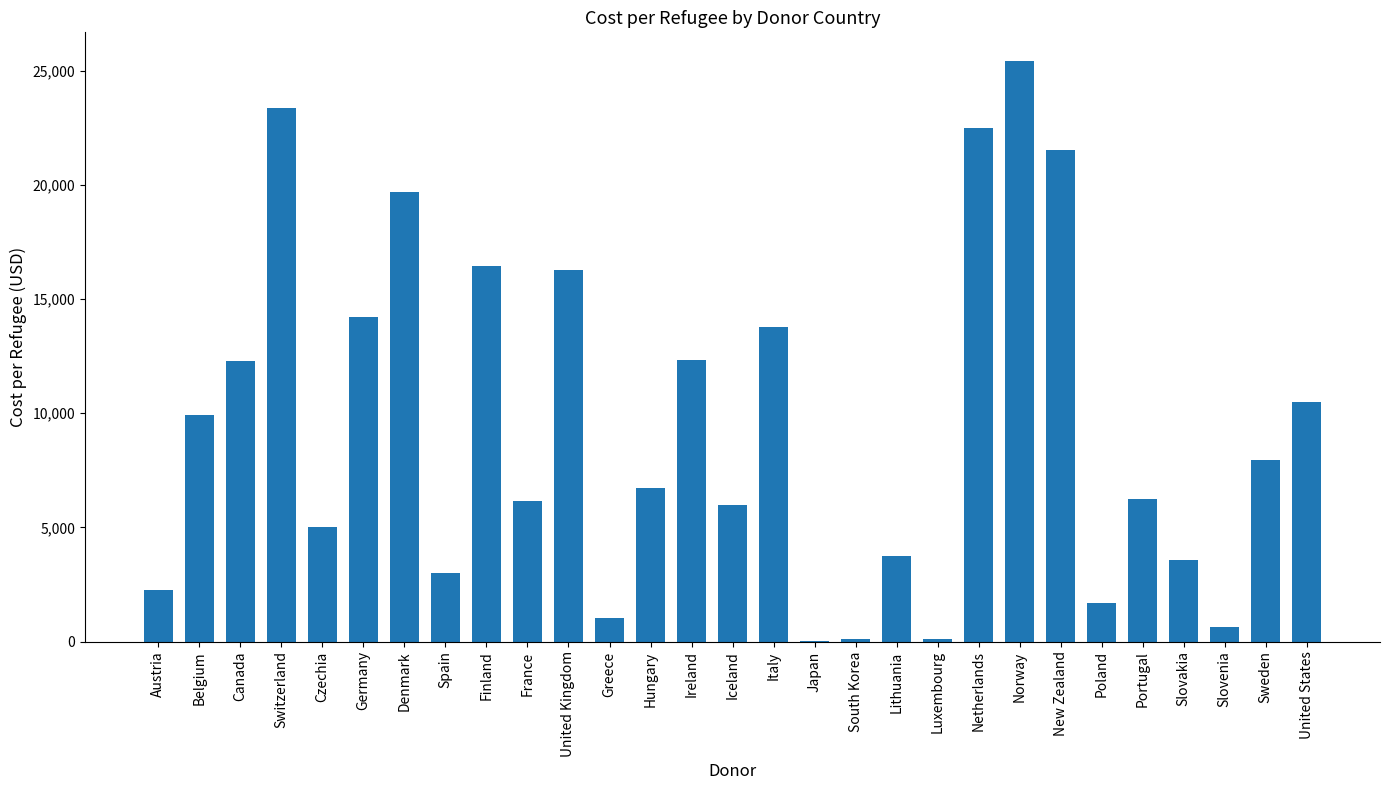

What is the approximate value at Norway?

25412.0